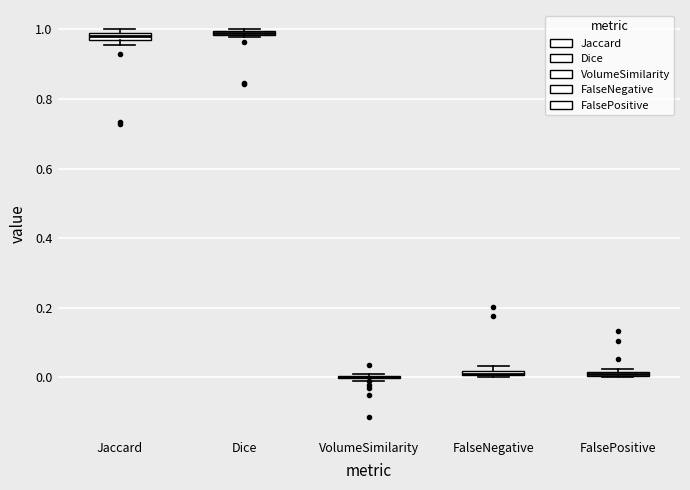

Where is the lower edge of the box for Dice on the y-axis? The values are not printed on the chart, so give them approximately, as read against the axis.

0.98